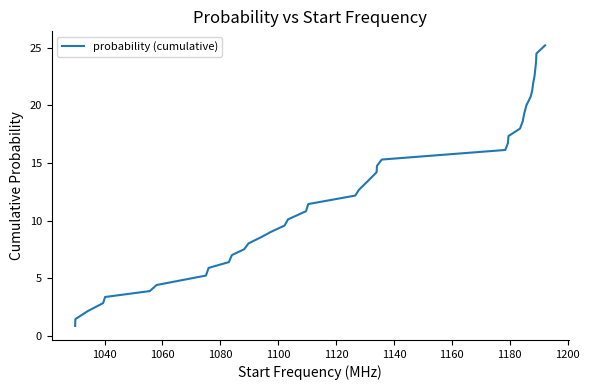

What is the greatest value displayed?

25.2